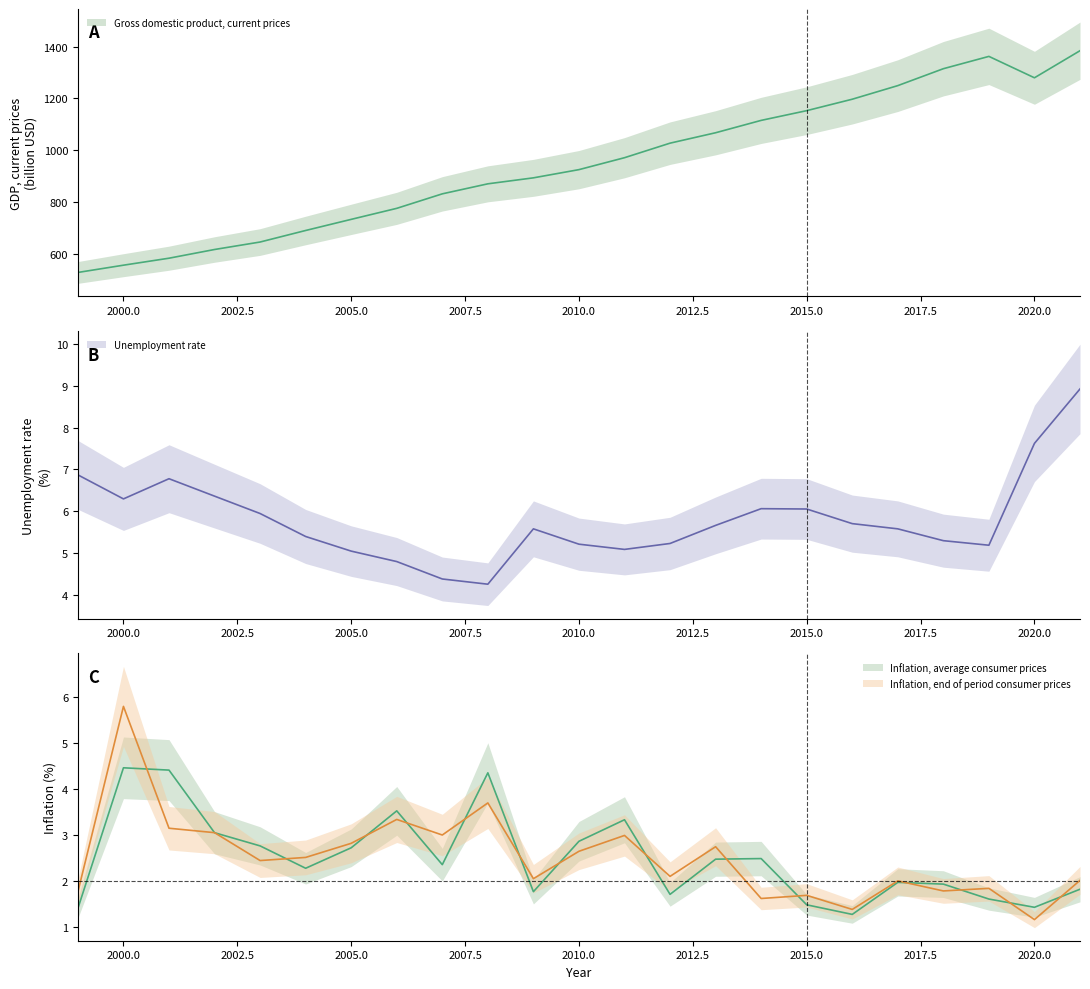

At which label does Inflation, average consumer prices first exceed 2?

2000